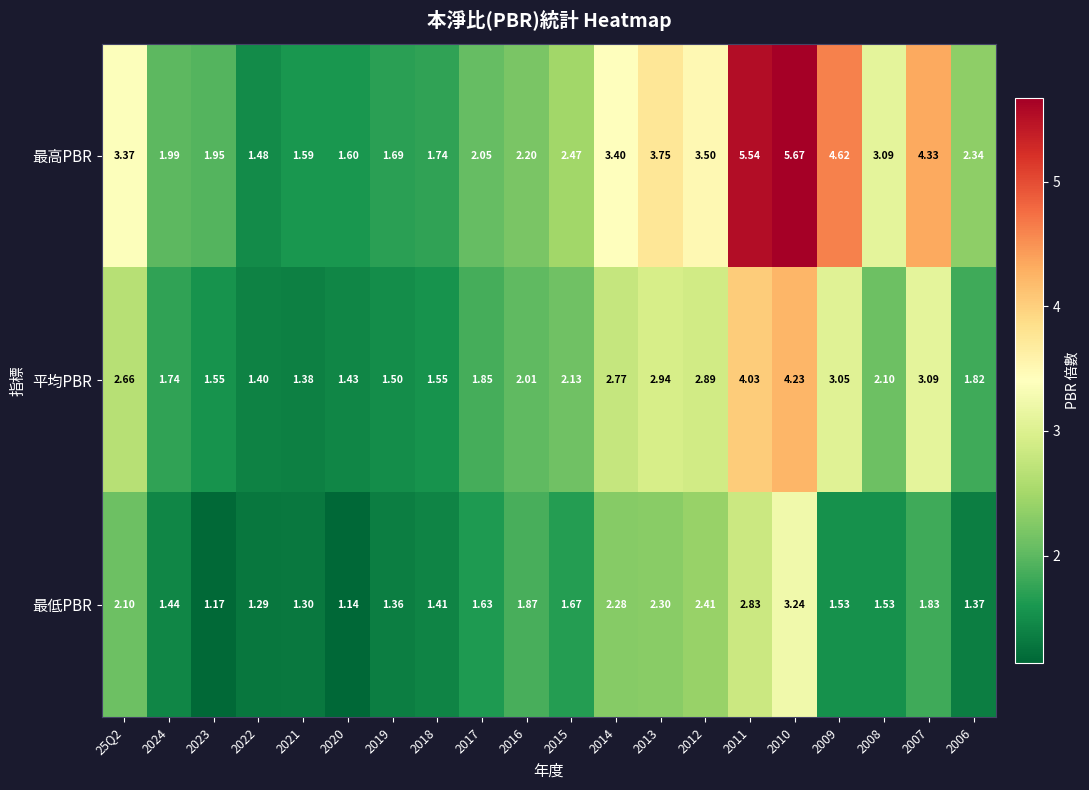

At which category is the sum across all series the highest?

2010